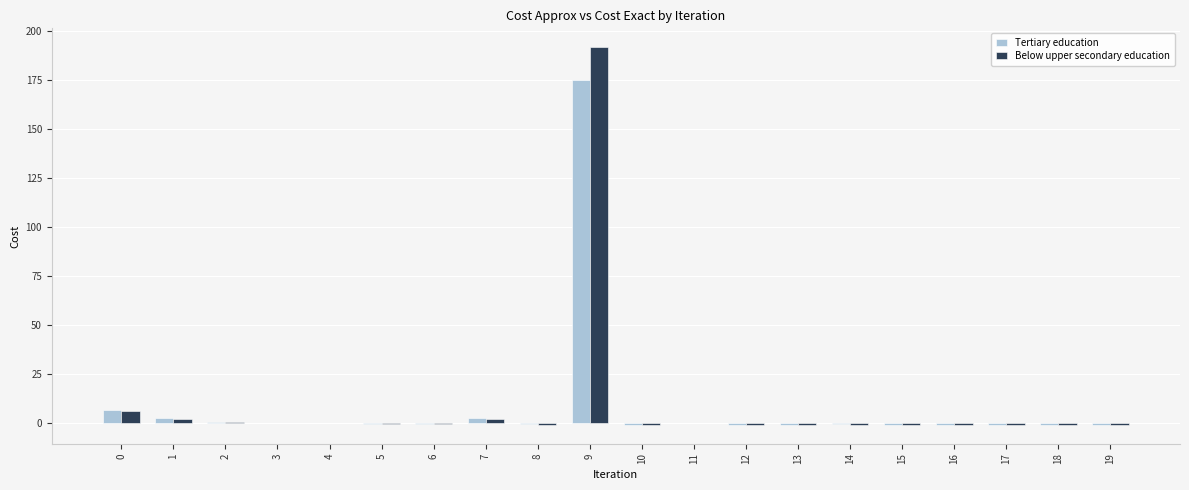

Is it true that Tertiary education equals -0.2 at 11?

True